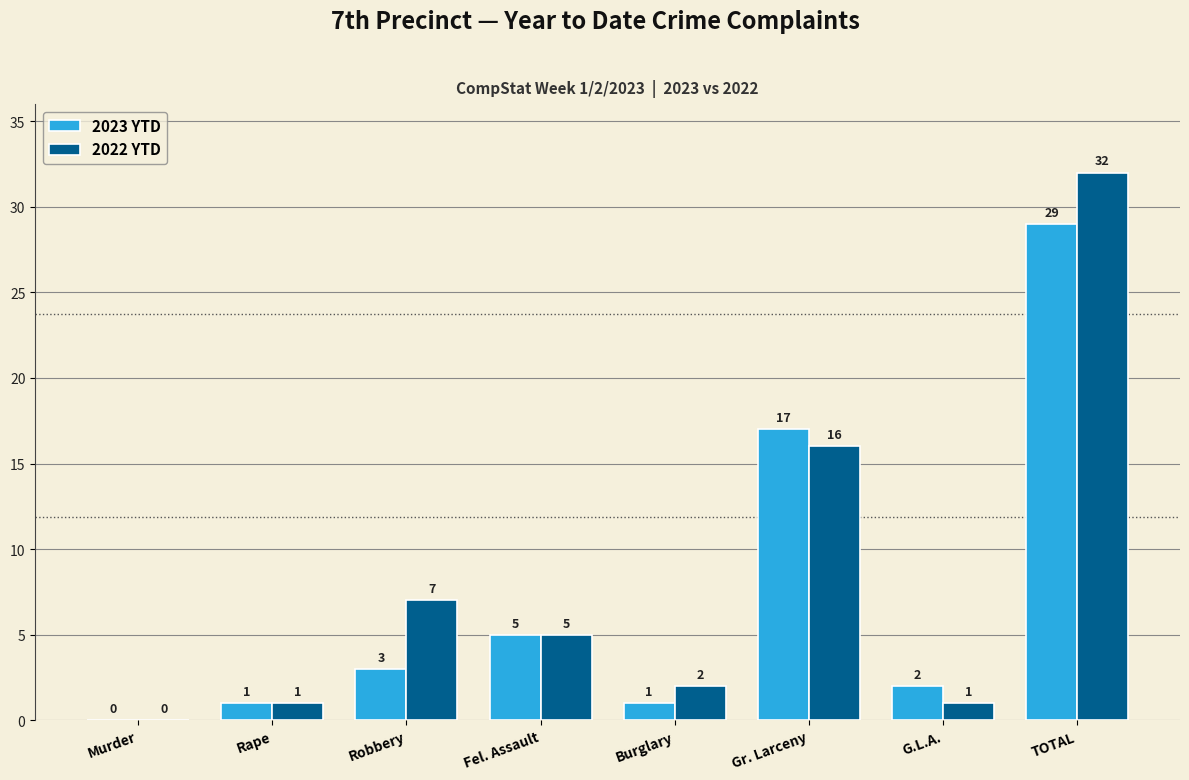

Where does the 2022 YTD series first go above 5?

Robbery